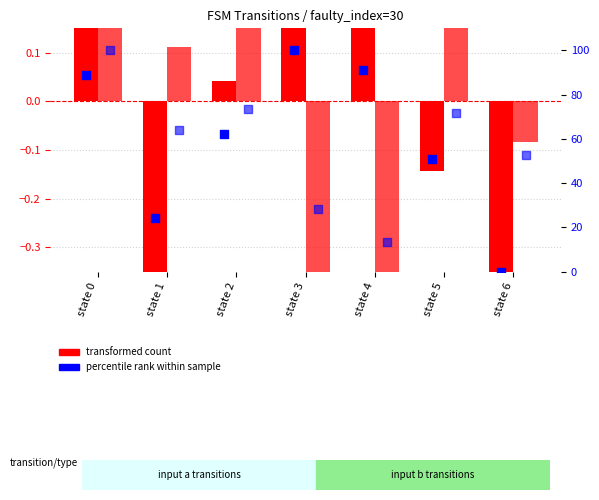

Which series has the widest spread of Y values?

percentile rank (a)